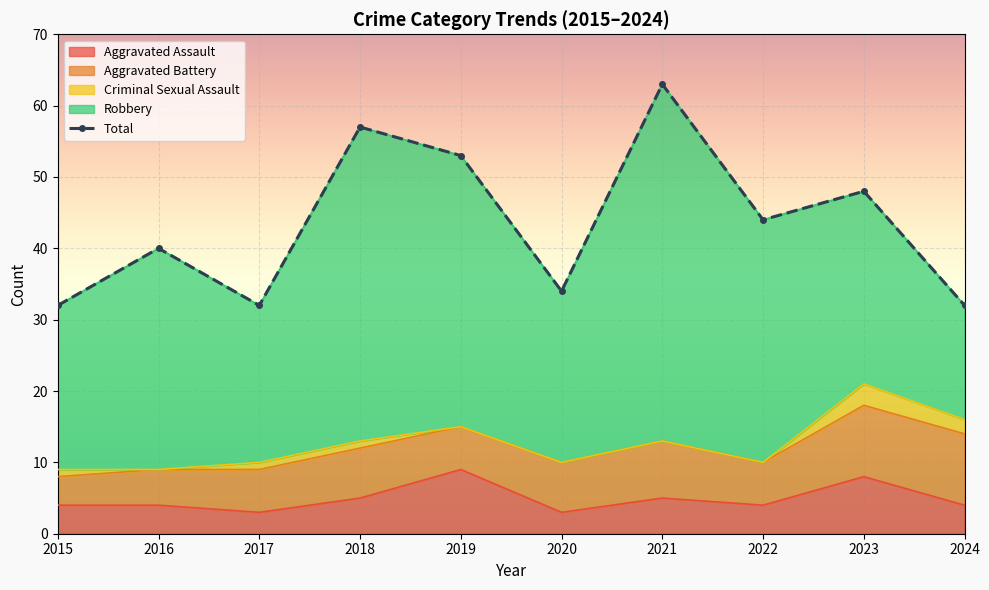

How many values in the Robbery series exceed 31?

4